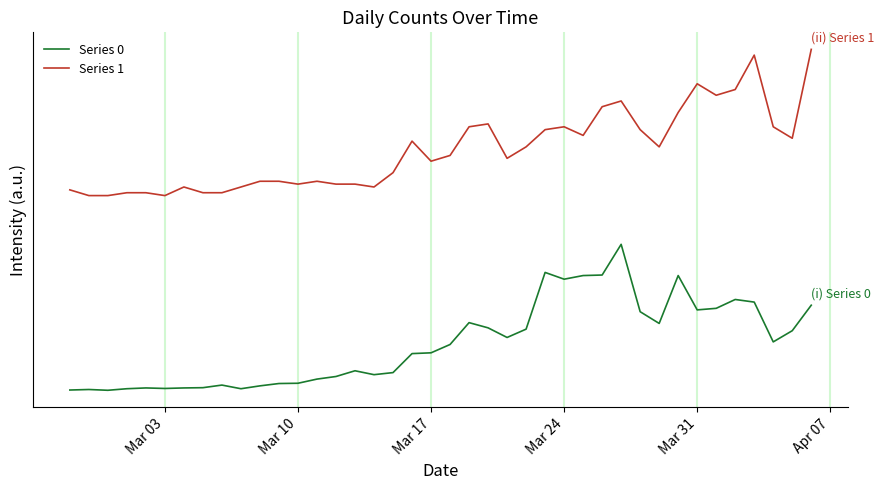

In Series 0, how many points are higher than both neighbors (excluding endpoints)?

9